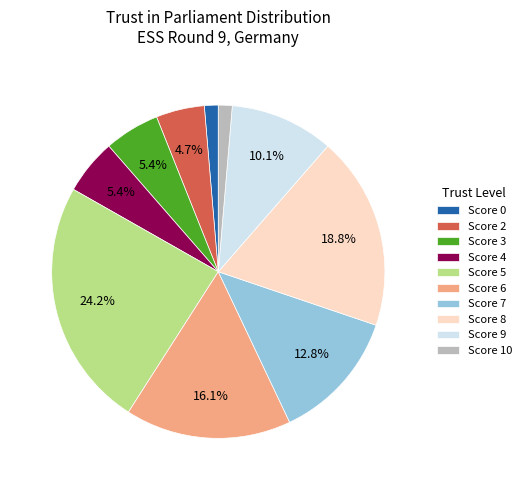

Which slice is the largest?

Score 5